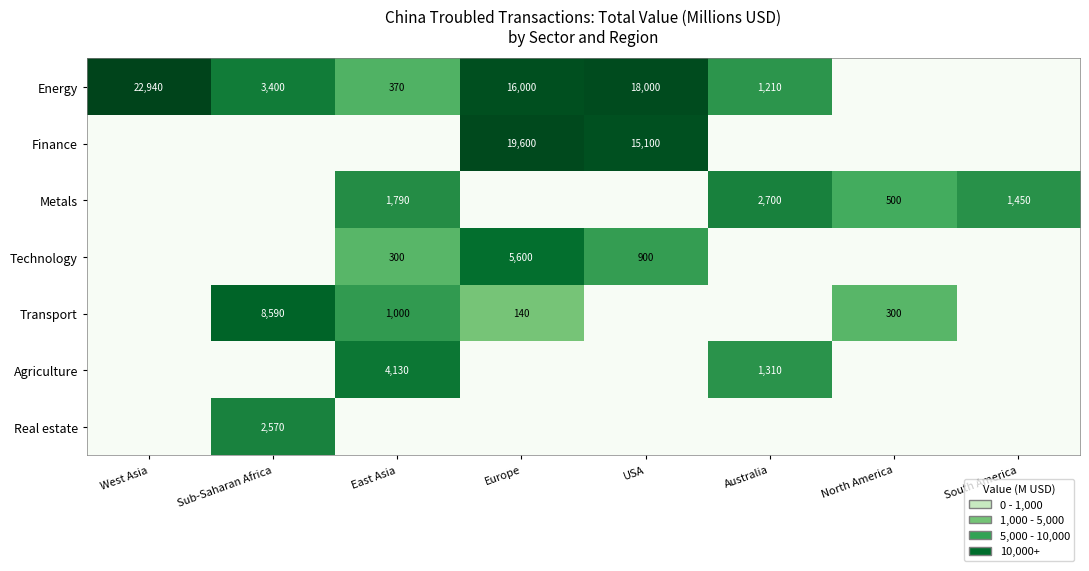

Is the value of Technology at East Asia greater than the value of Transport at Europe?

Yes